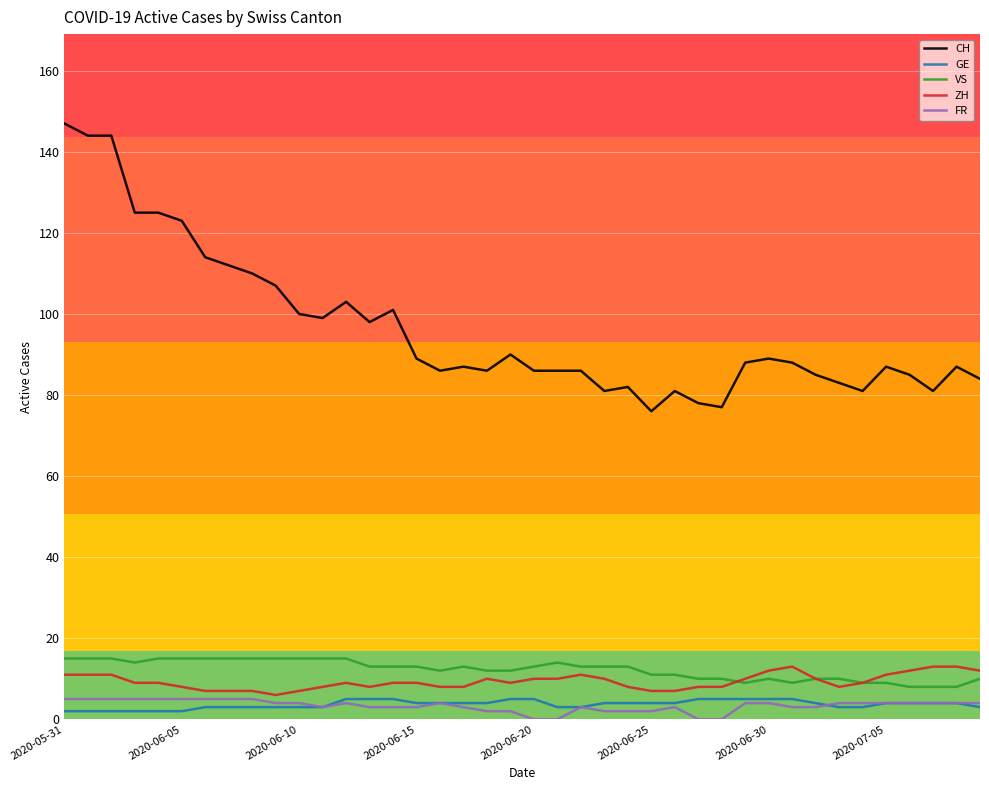

True or false: CH and GE cross at least once.

False